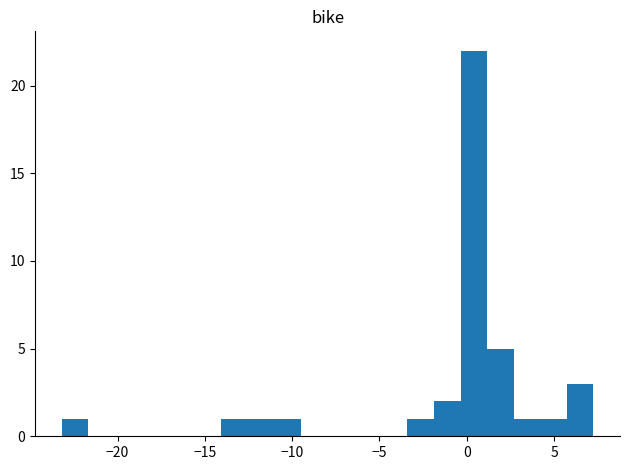

Read against the x-axis, roughly where is the centre of the tallest bar?

0.5